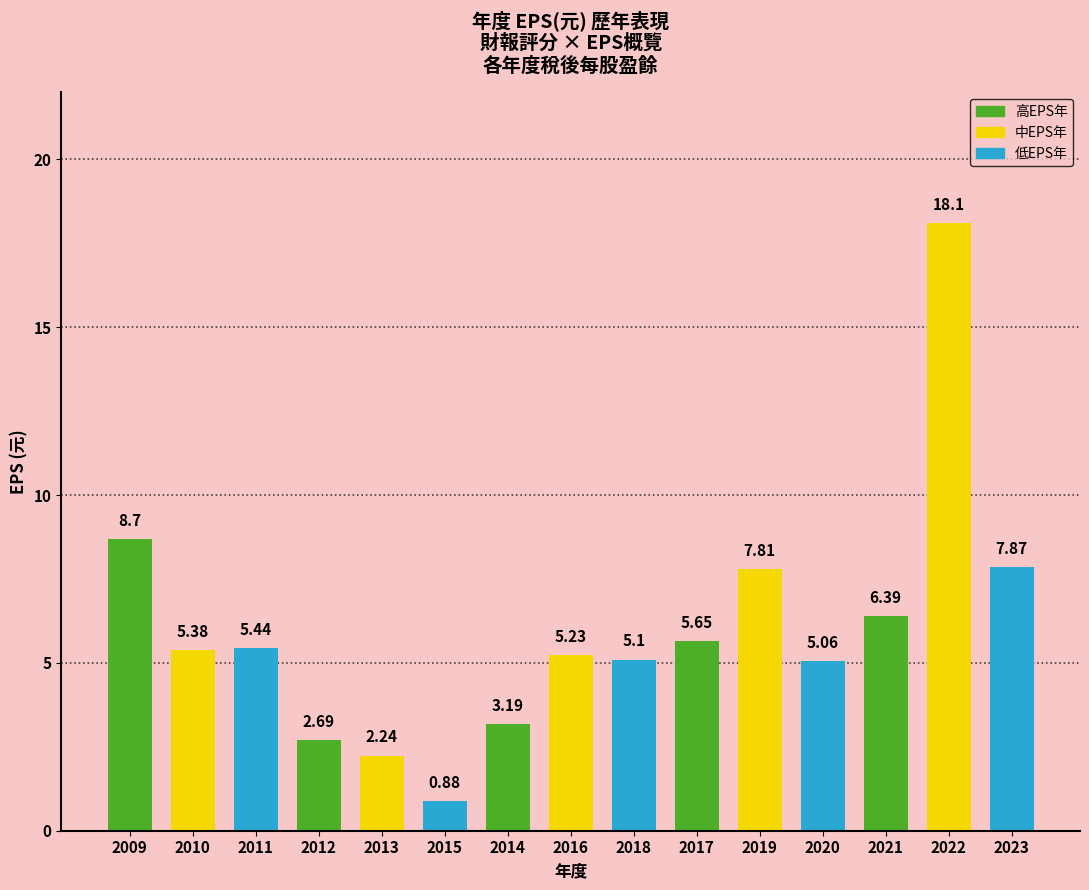

At which category does the chart reach its peak across all series?

2022